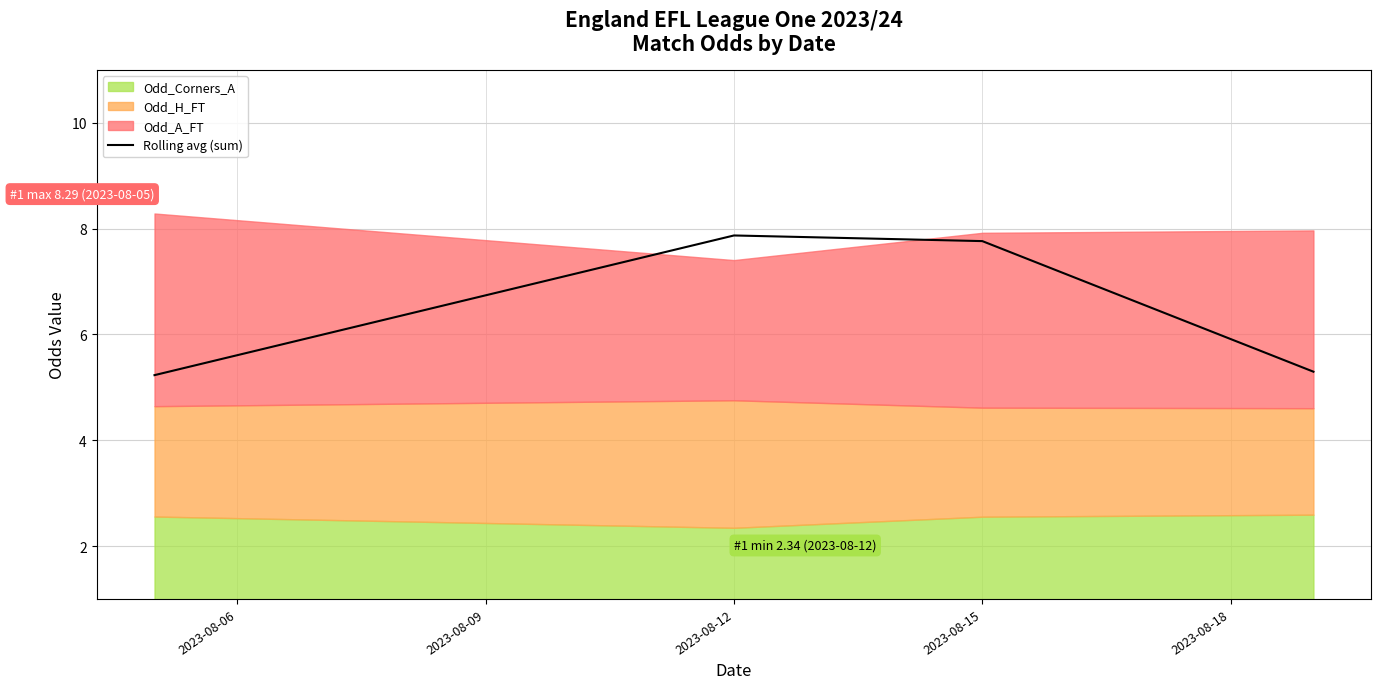

Approximately how many times larger is the value at 2023-08-06 compared to 2023-08-12?

0.7